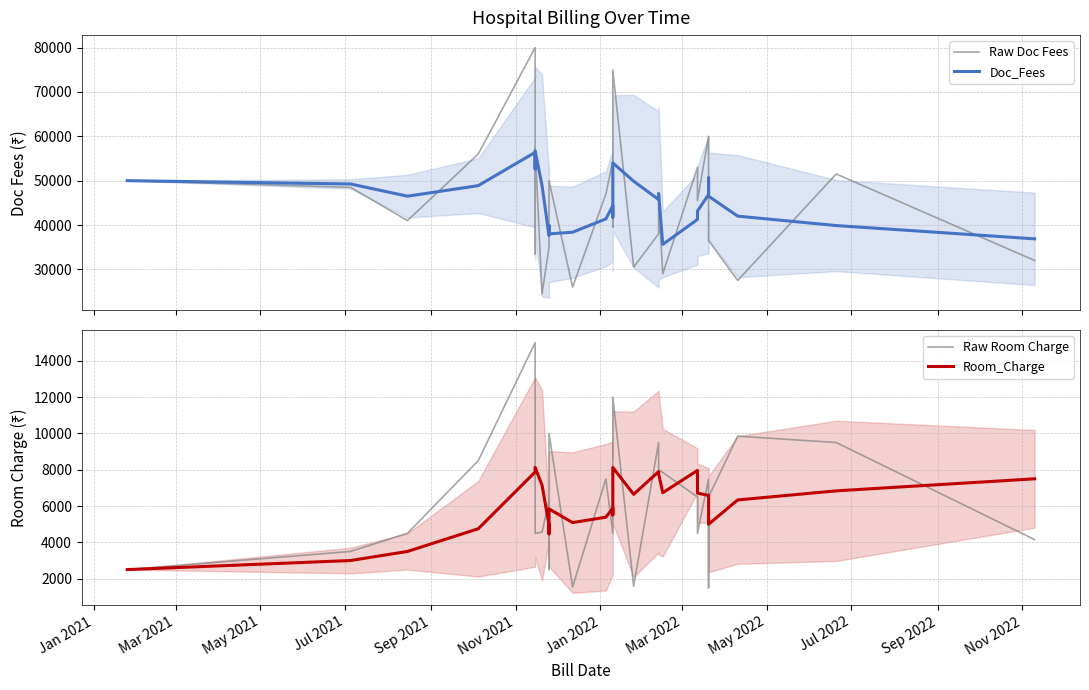

What is the value of the Raw Room Charge point at the 28th from the left?

4152.0